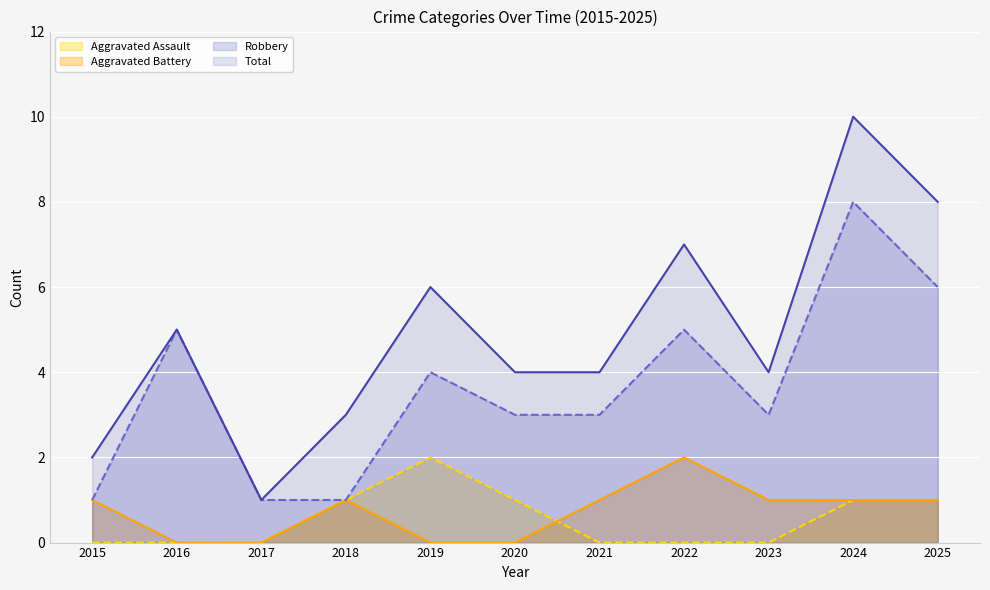

Reading left to right, list all the values displayed in this chart.

Aggravated Assault: 2015=0	2016=0	2017=0	2018=1	2019=2	2020=1	2021=0	2022=0	2023=0	2024=1	2025=1
Aggravated Battery: 2015=1	2016=0	2017=0	2018=1	2019=0	2020=0	2021=1	2022=2	2023=1	2024=1	2025=1
Robbery: 2015=1	2016=5	2017=1	2018=1	2019=4	2020=3	2021=3	2022=5	2023=3	2024=8	2025=6
Total: 2015=2	2016=5	2017=1	2018=3	2019=6	2020=4	2021=4	2022=7	2023=4	2024=10	2025=8